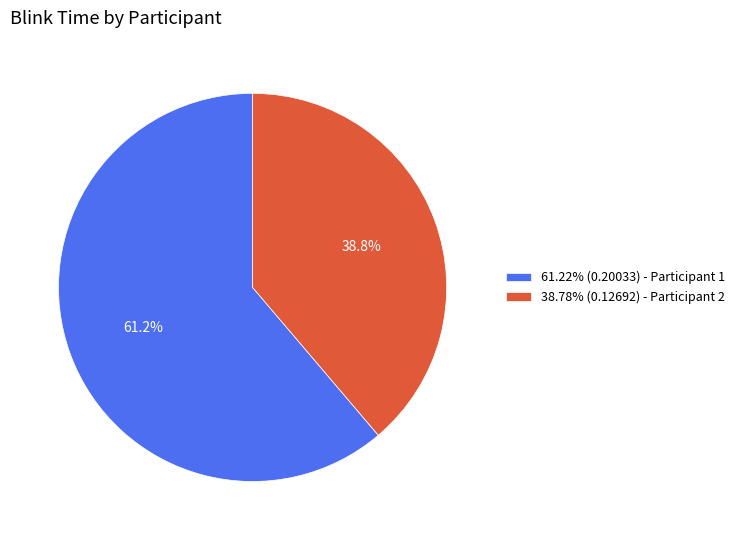

How much of the chart is everything except 61.22% (0.20033) - Participant 1?

38.8%